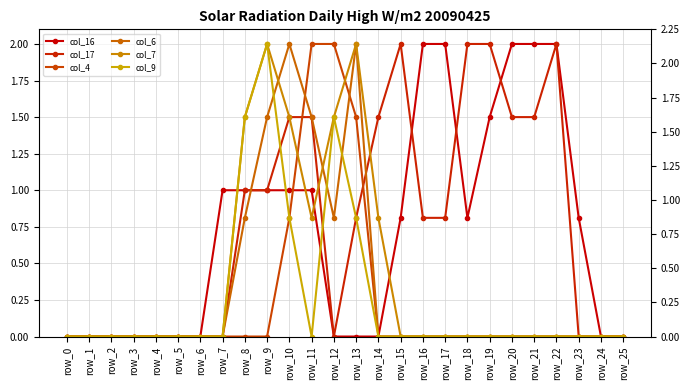

At which label is col_17 closest to 1?

row_8